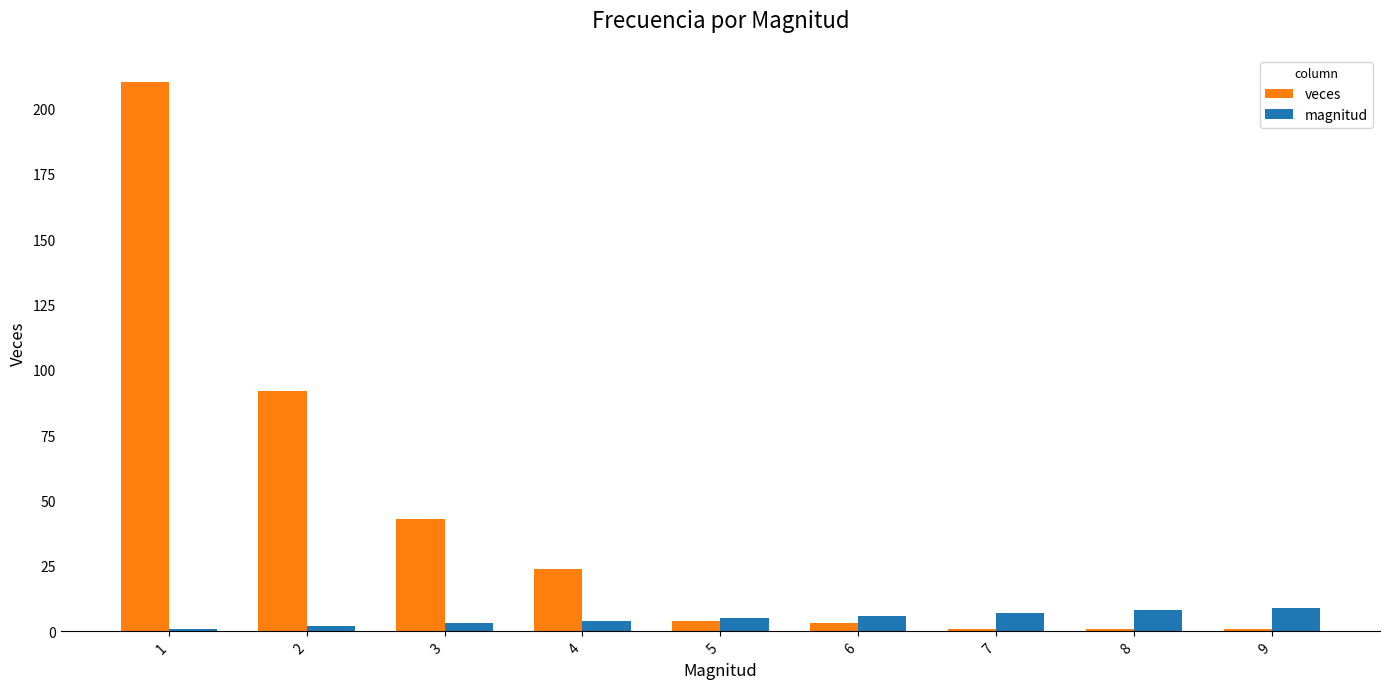

At which category is the sum across all series the highest?

1